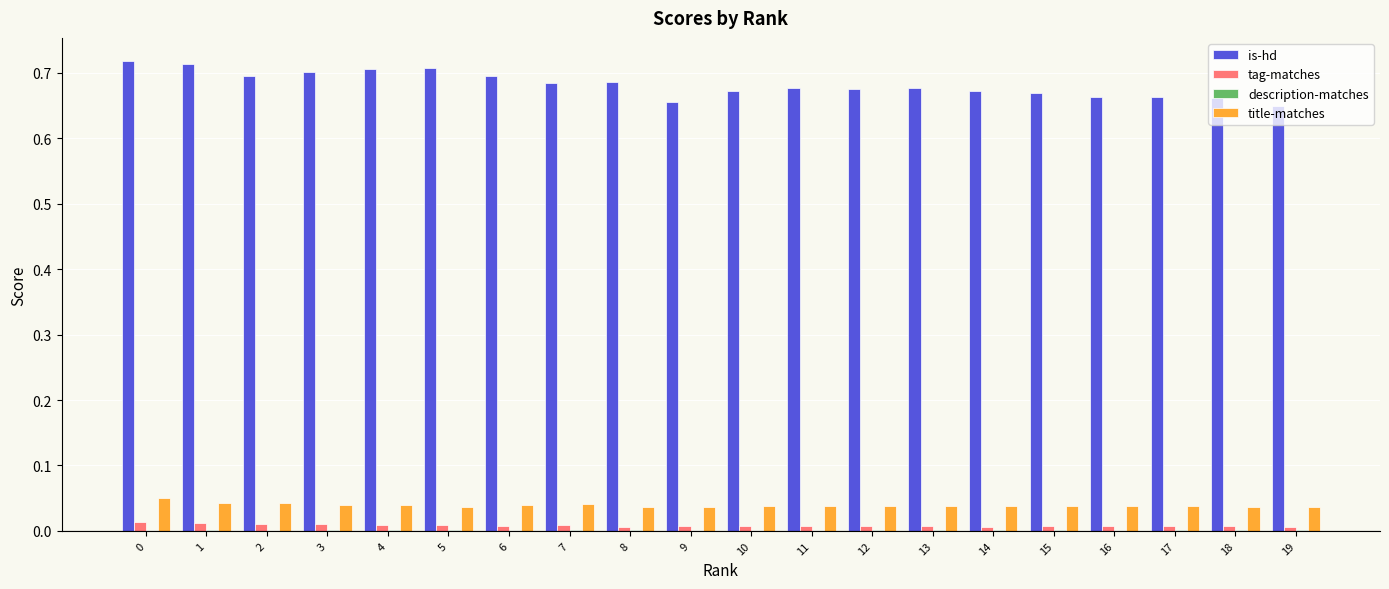

Between 0 and 19, which series saw the biggest shift?

is-hd